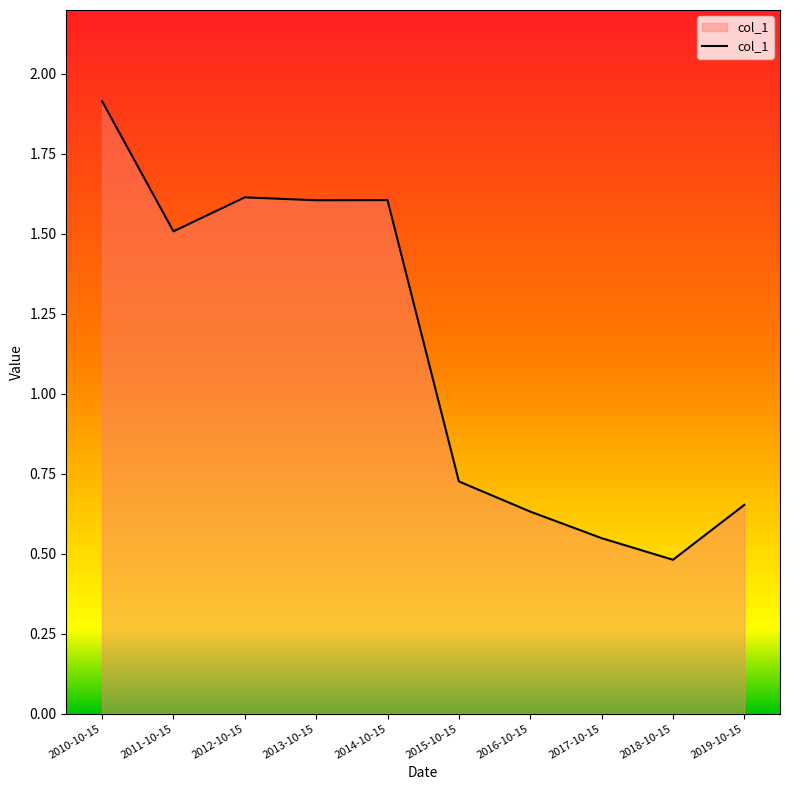

Approximately how many times larger is the value at 2010-10-15 compared to 2011-10-15?

1.3